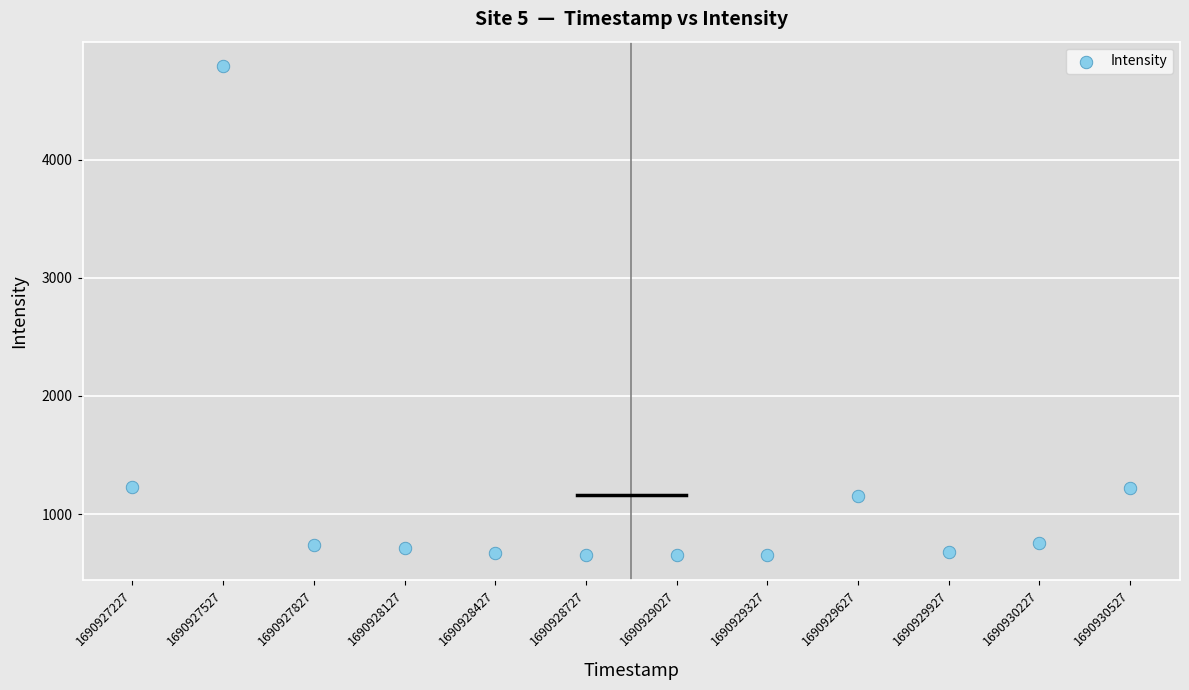

What is the average Y value?

1157.8